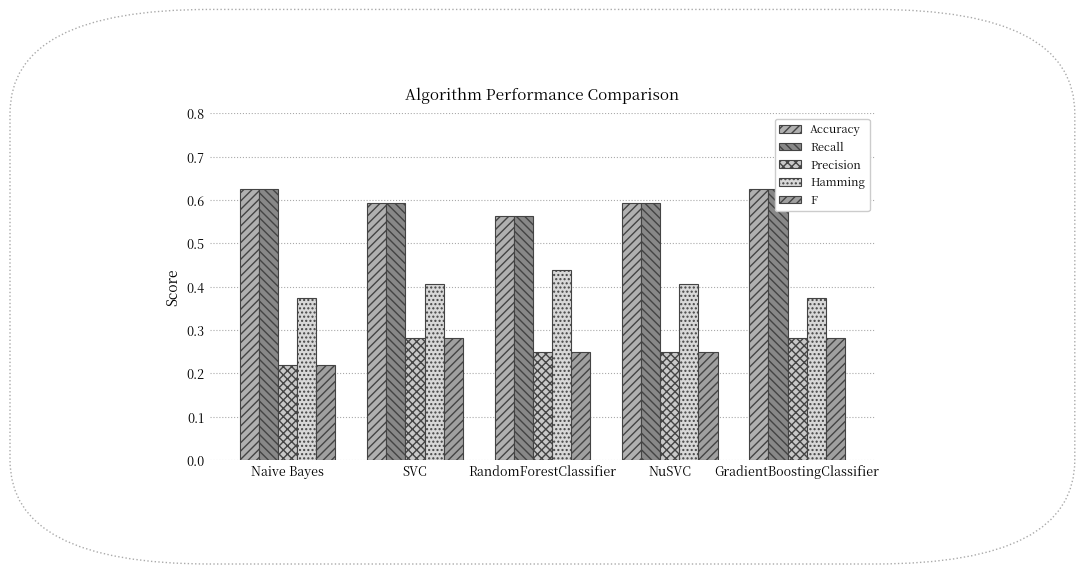

What position from the right is RandomForestClassifier?

3